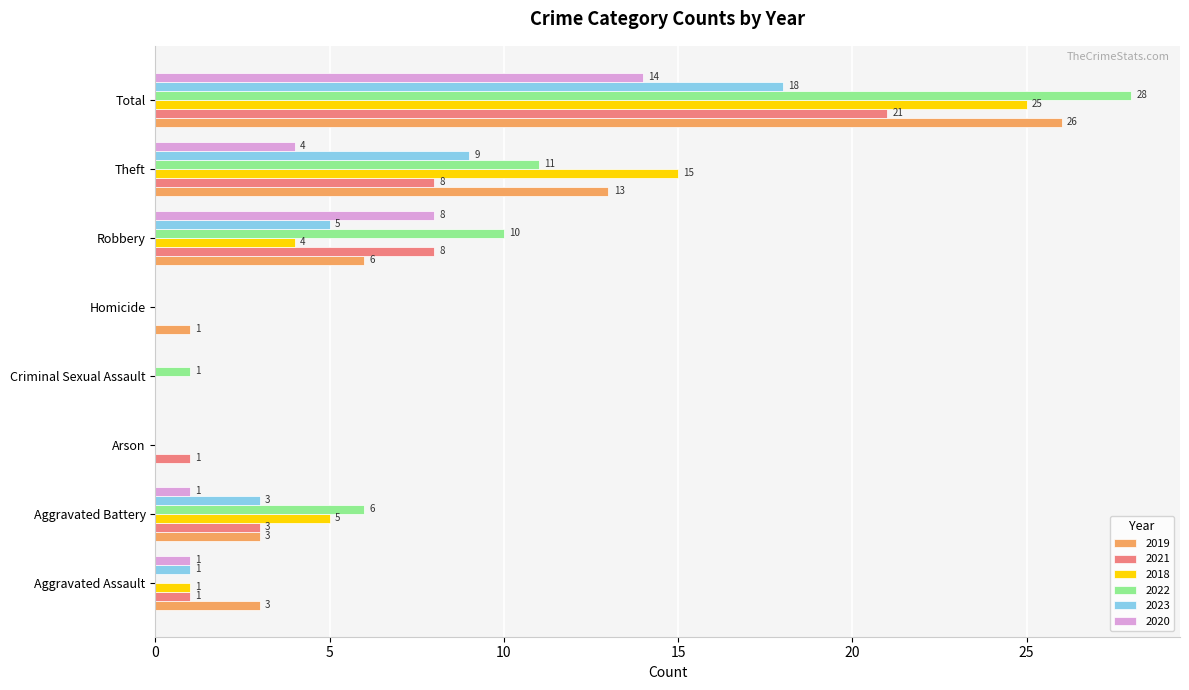

At which category does the chart reach its peak across all series?

Total